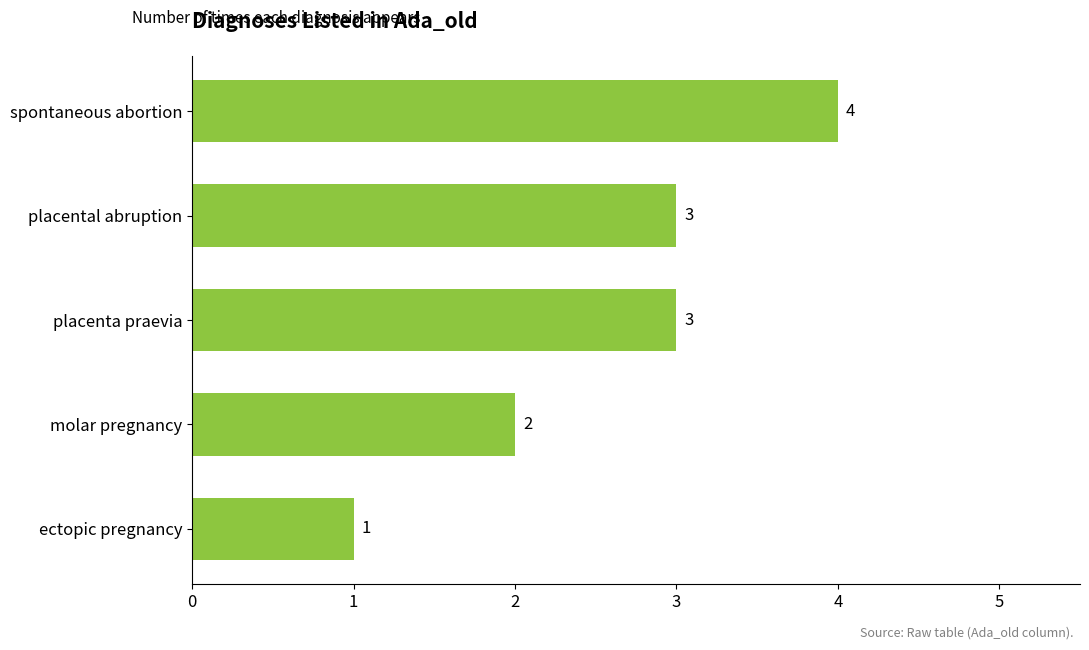

Reading bottom to top, list all the values displayed in this chart.

1	2	3	3	4